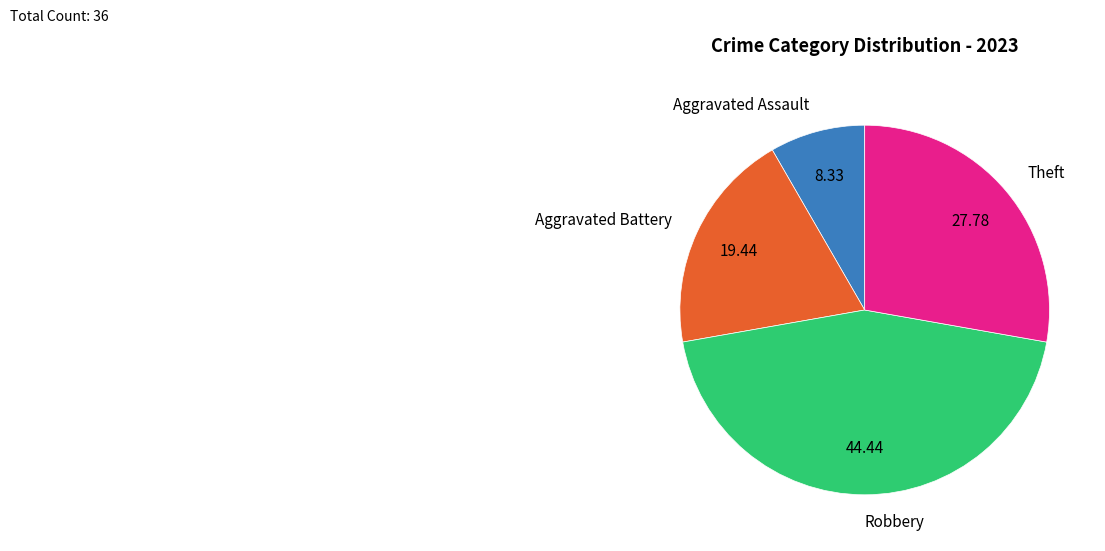

Does any single category account for the majority?

No